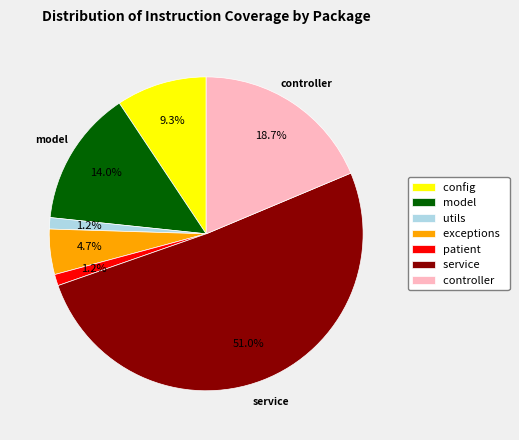

Between controller and utils, which is larger?

controller